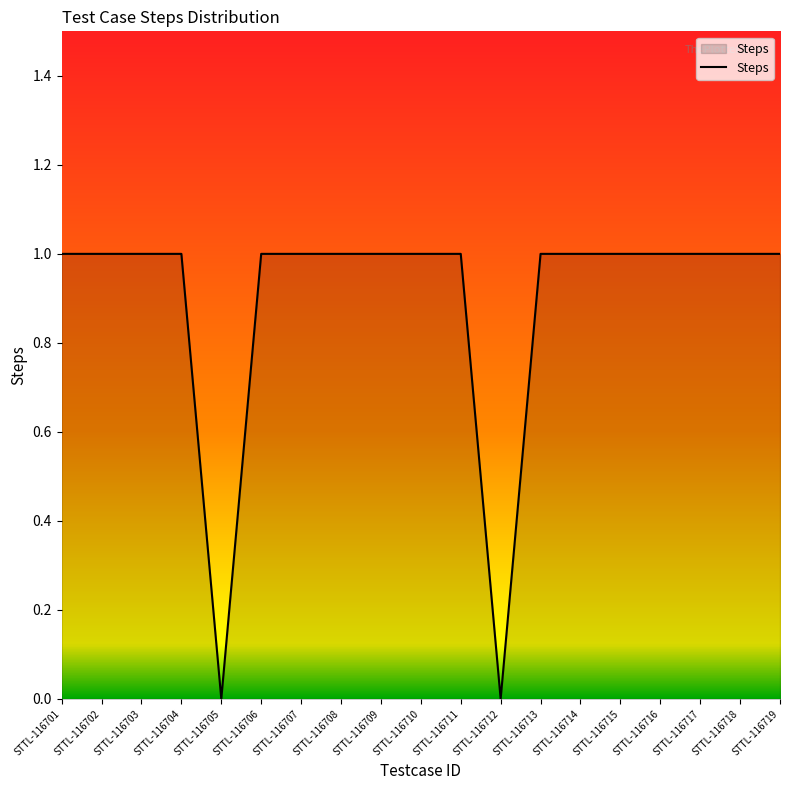

What is the sum of all values?

17